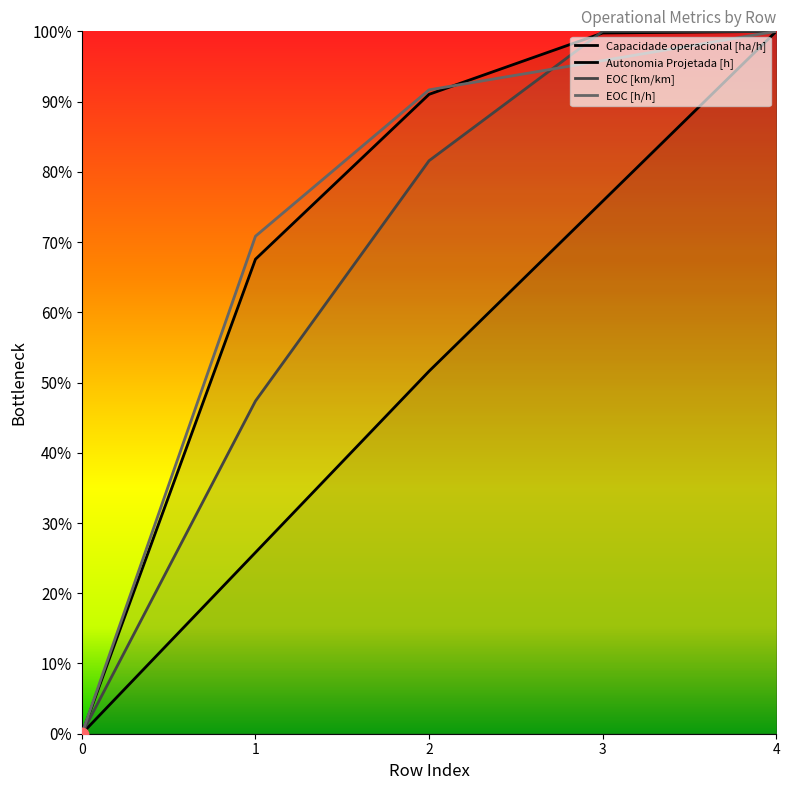

Which series reaches the minimum Y coordinate?

Capacidade operacional [ha/h]